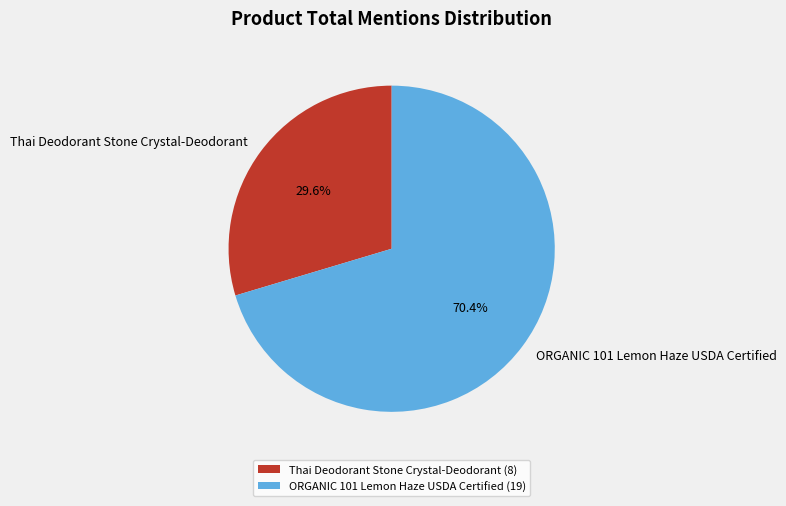

What is the largest slice in the pie chart?

ORGANIC 101 Lemon Haze USDA Certified